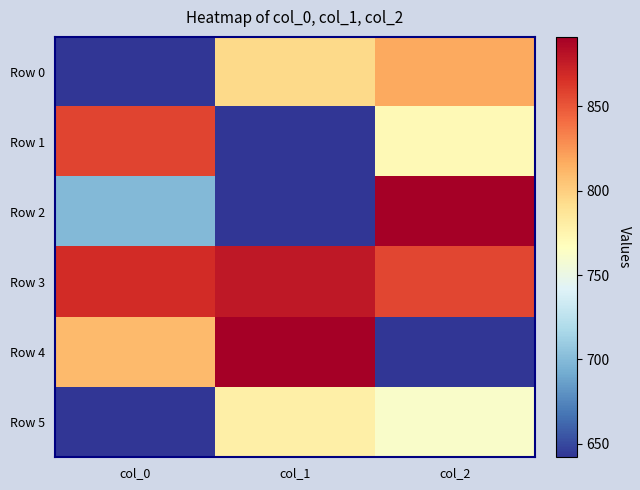

Reading left to right, what are all the values shown in this chart?

Row 0: col_0=0.0	col_1=793.9	col_2=817.3
Row 1: col_0=857.5	col_1=0.0	col_2=770.6
Row 2: col_0=698.9	col_1=642.0	col_2=891.2
Row 3: col_0=868.6	col_1=878.0	col_2=856.4
Row 4: col_0=809.6	col_1=890.5	col_2=0.0
Row 5: col_0=0.0	col_1=778.7	col_2=762.0